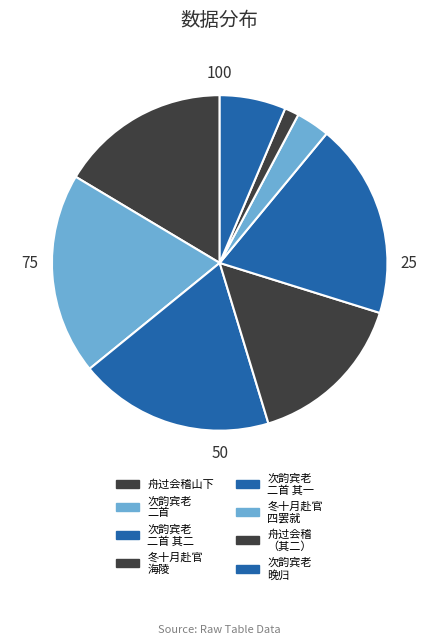

How many slices are in this pie chart?

8